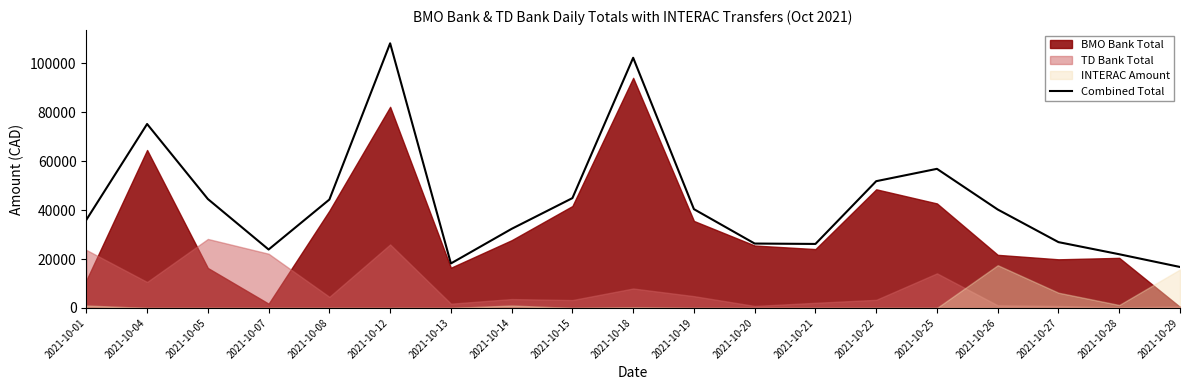

Which category has the highest value across all series?

2021-10-12